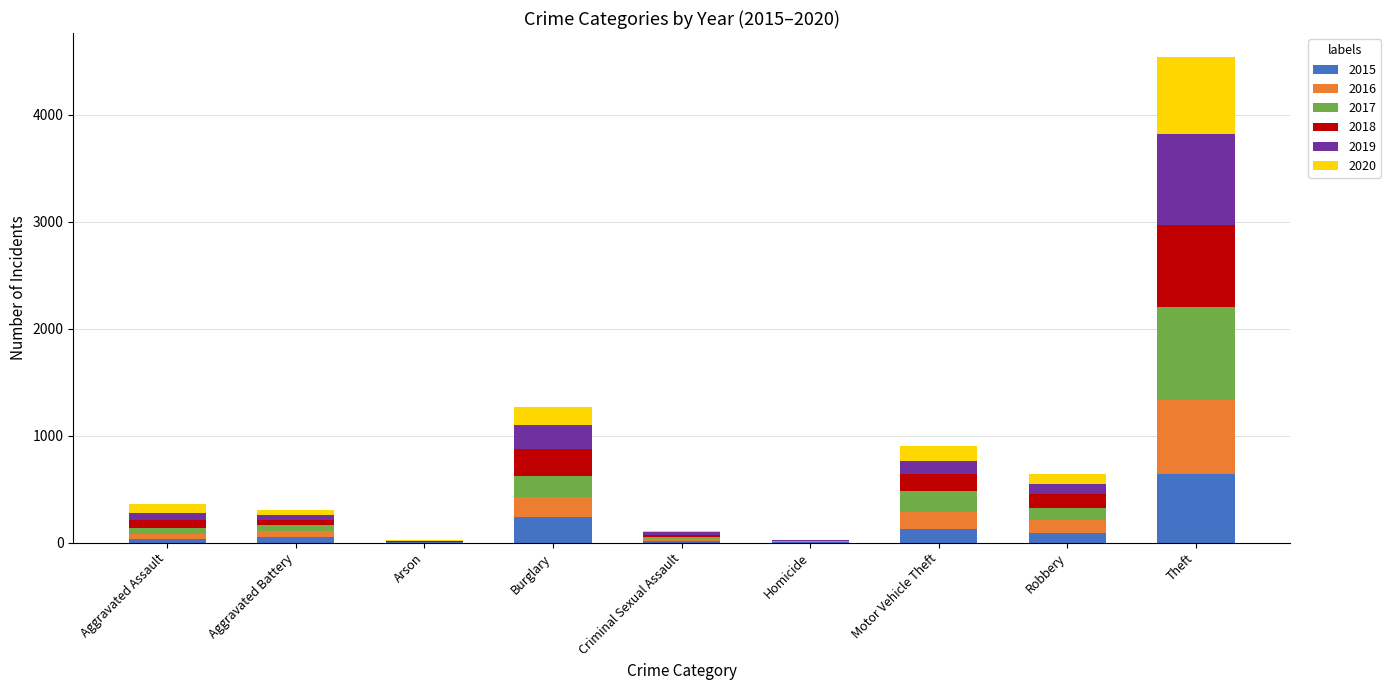

How many data points does each series have?

9